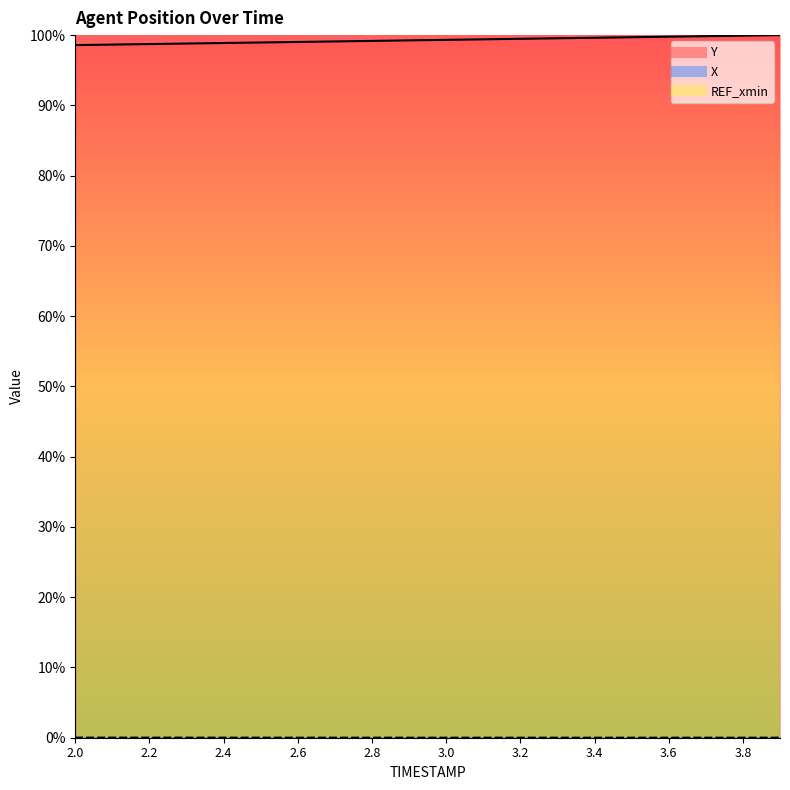

The value of X at 3.6 is 0.0. True or false?

False